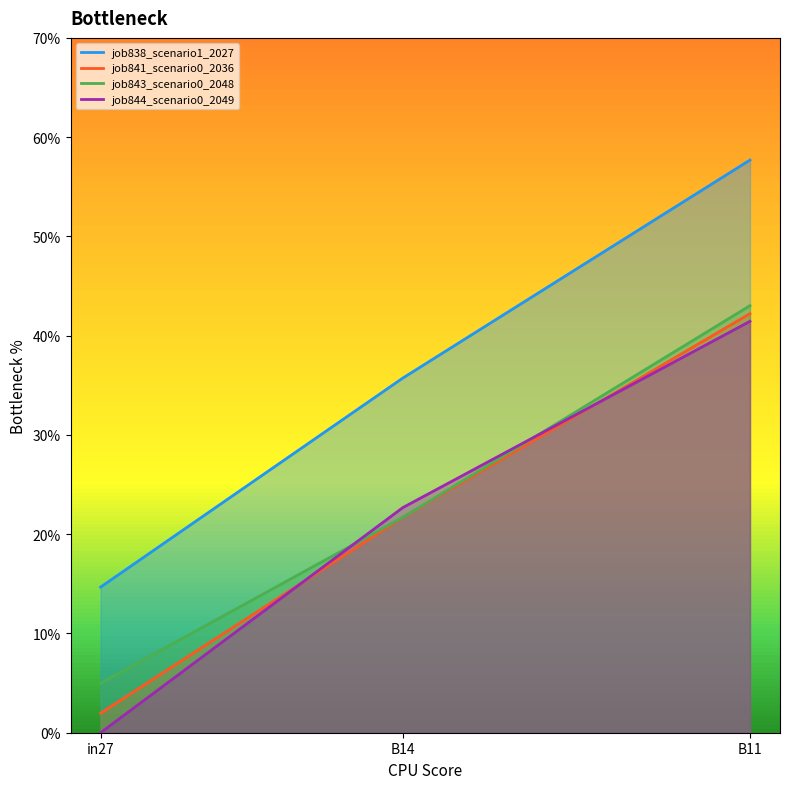

What is the spread (max minus min) of values at in27?

0.1